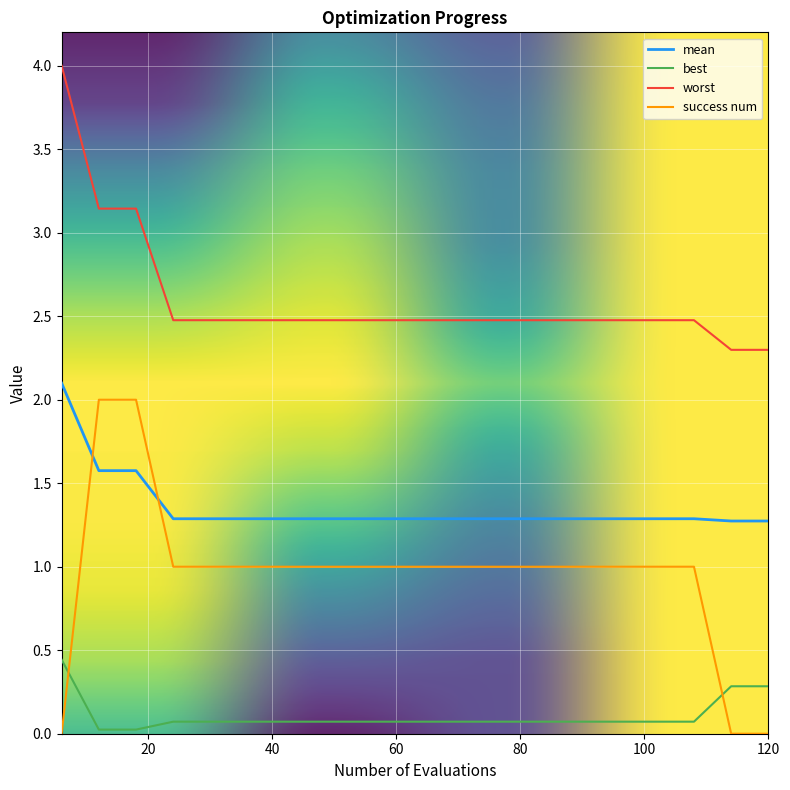

List the series in order of their overall mean, lowest first.

best, success num, mean, worst